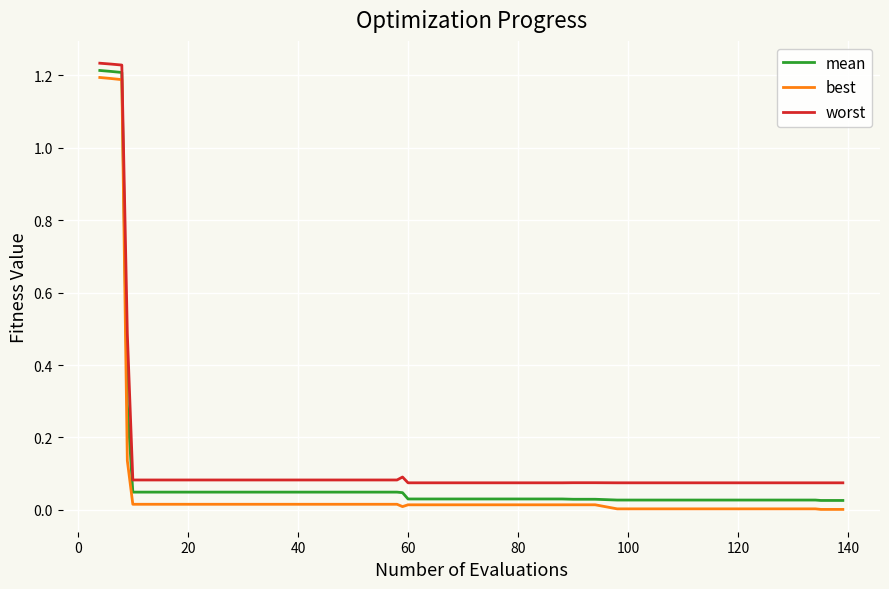

Which series has the largest range (max minus min)?

best